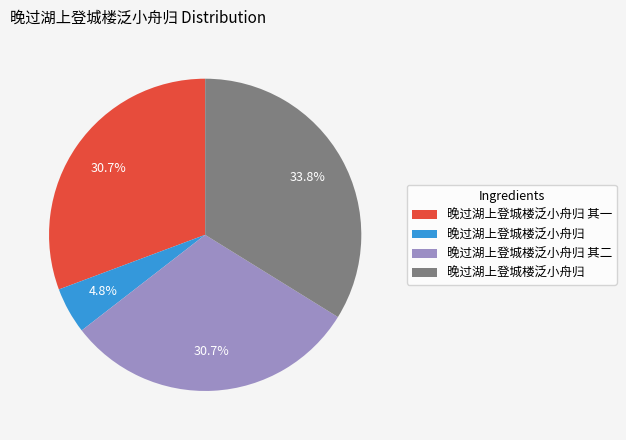

Is there any slice that represents more than half of the pie?

No